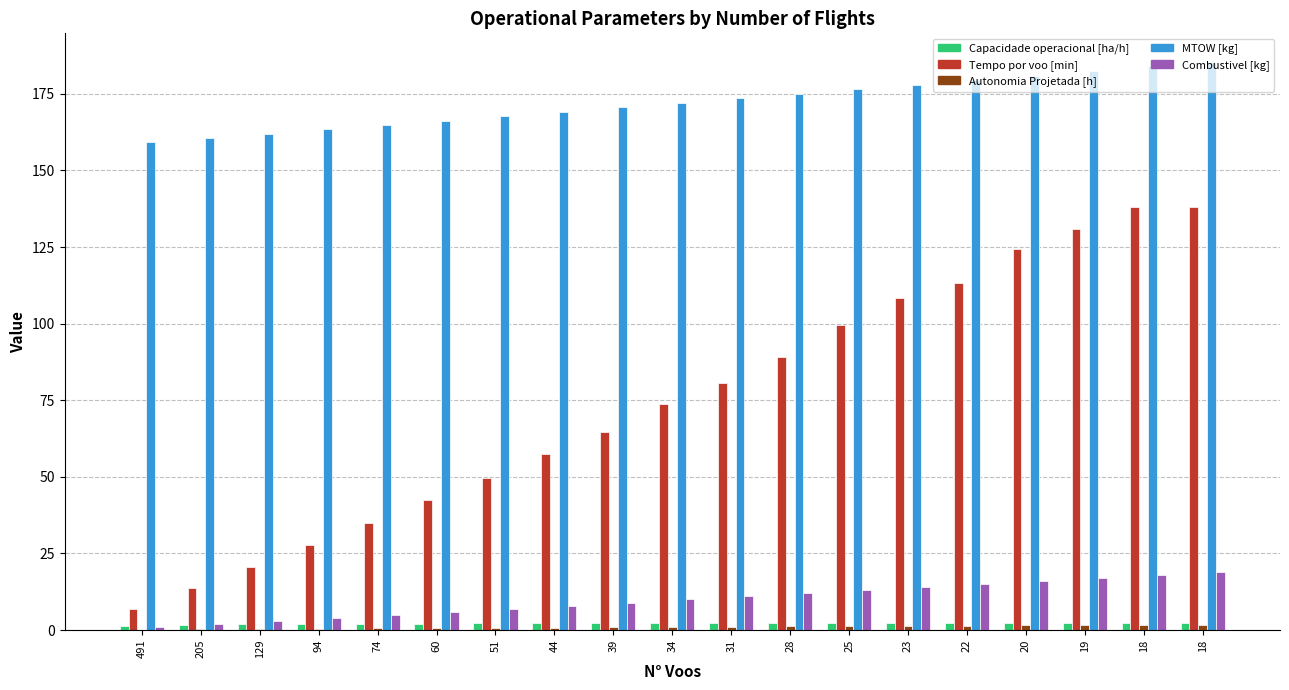

Which has a higher value, 60 or 205?

60